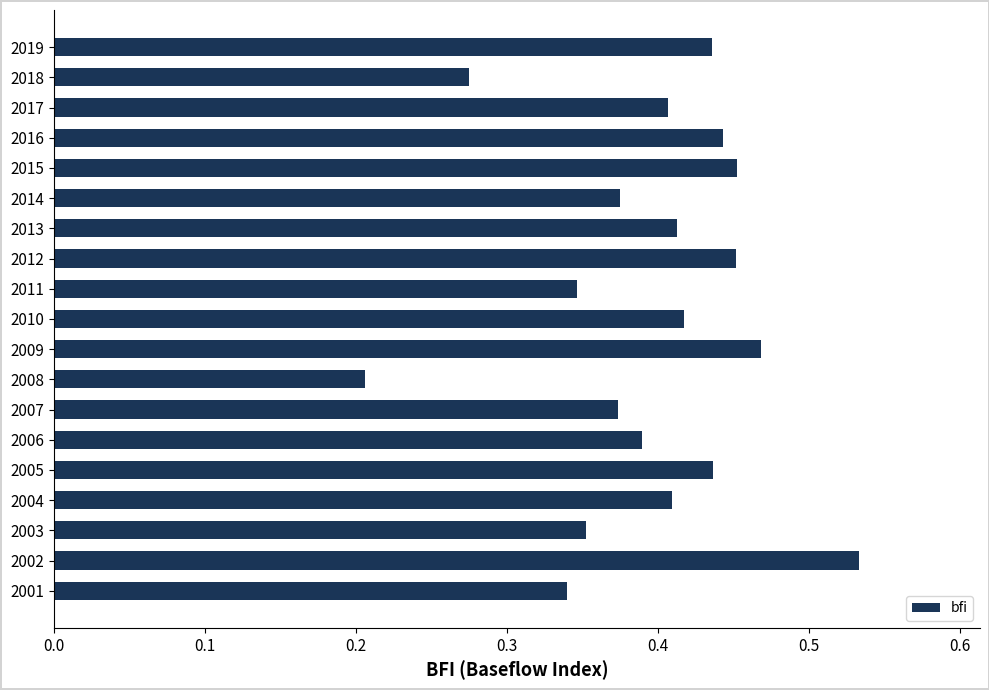

How many values are between 0 and 1?

19